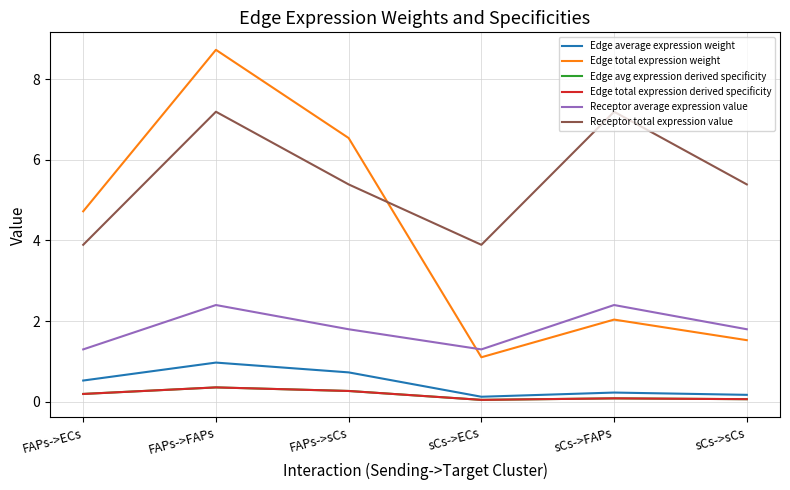

Where is Receptor total expression value nearest to the value 5?

FAPs->sCs